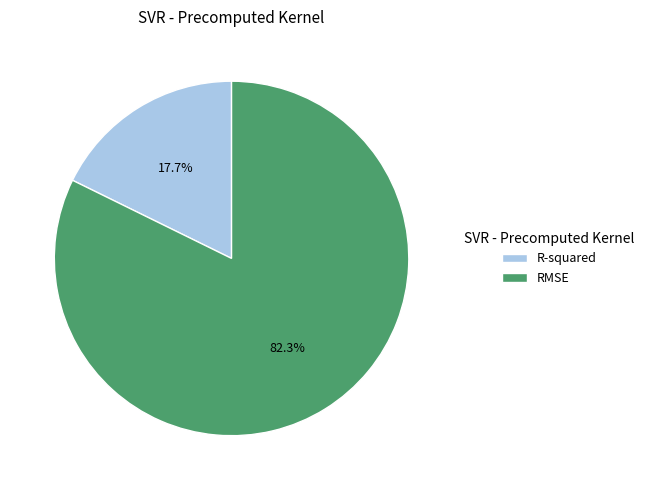

How many segments does this pie chart have?

2